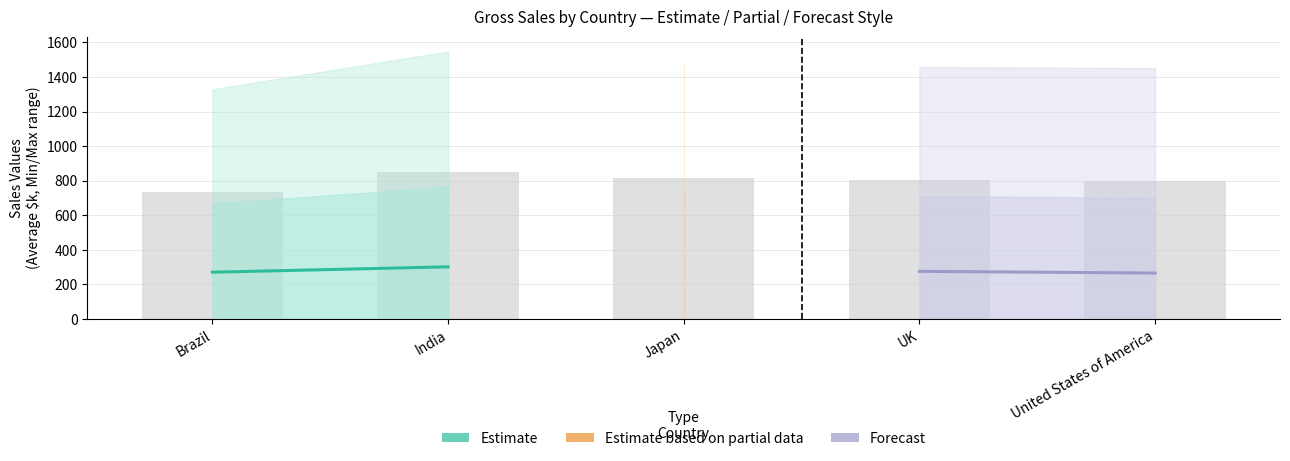

What is the maximum value shown in the chart?

852.8